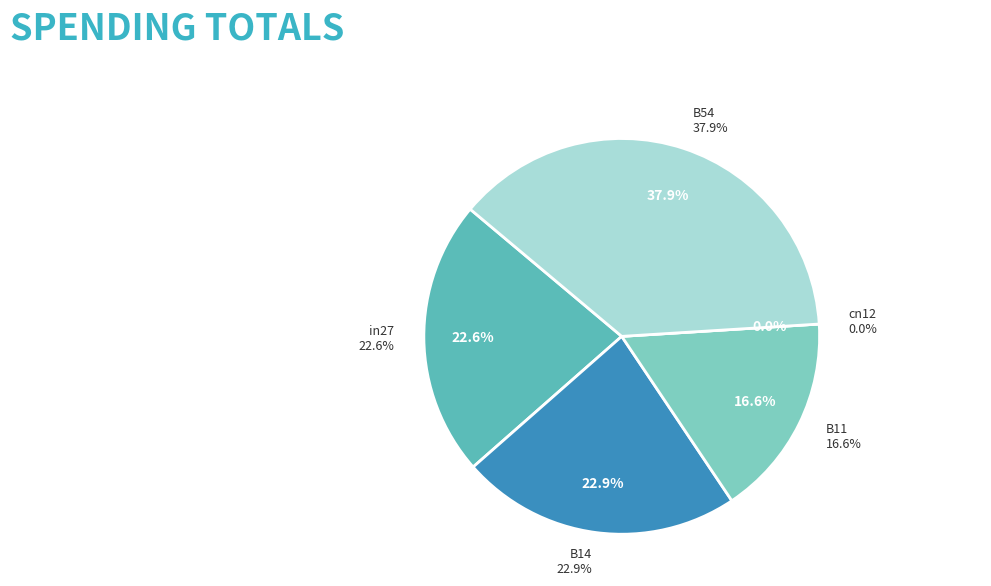

Is it true that cn12 is 7% of the pie?

False